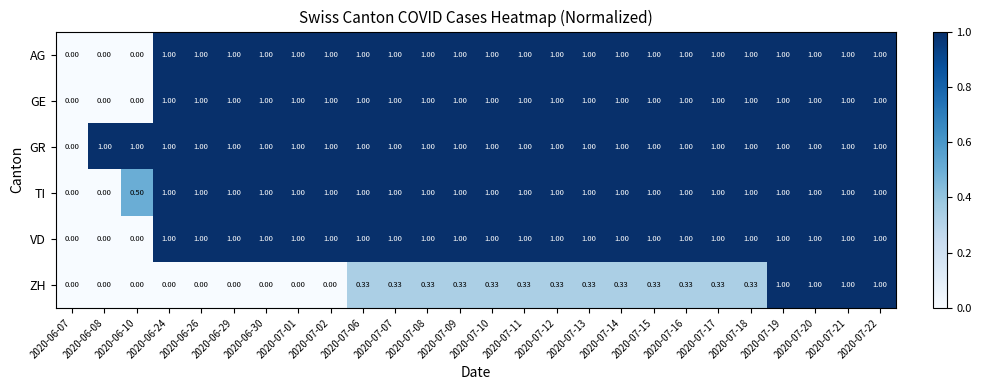

Which series has the largest total across all categories?

GR